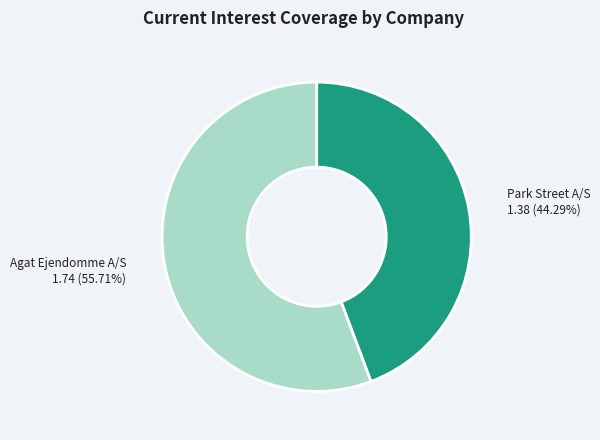

Does any single category account for the majority?

Yes